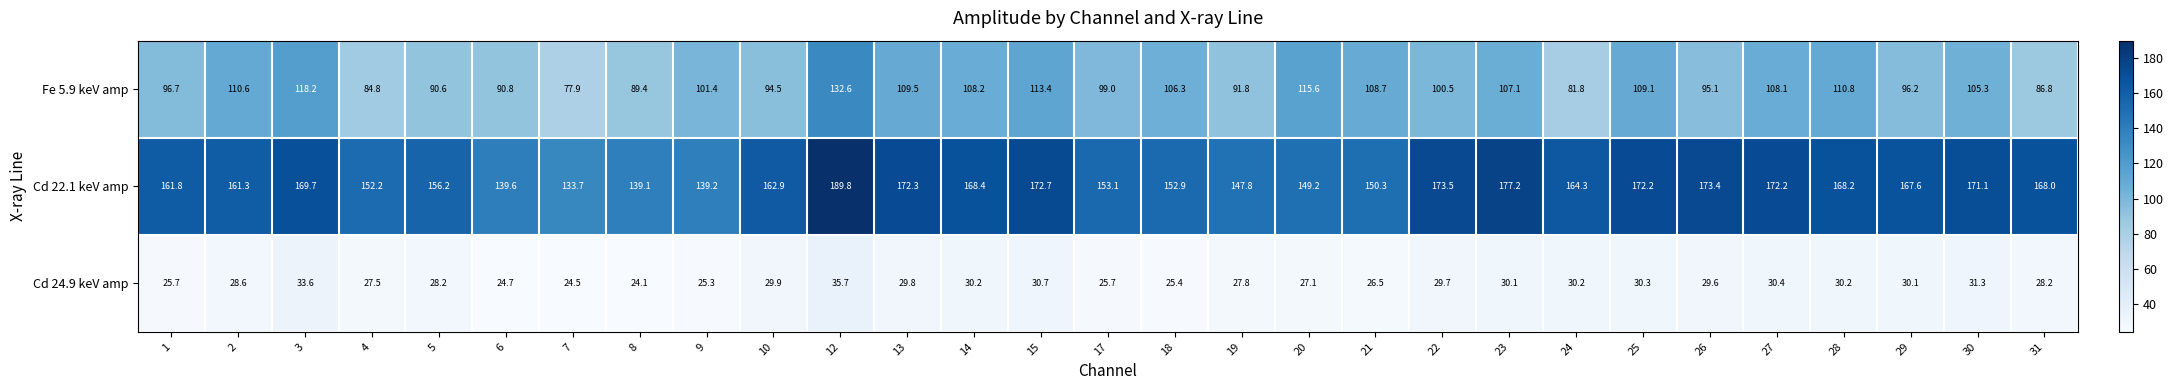

What is the difference between the Fe 5.9 keV amp values at 23 and 31?

20.3